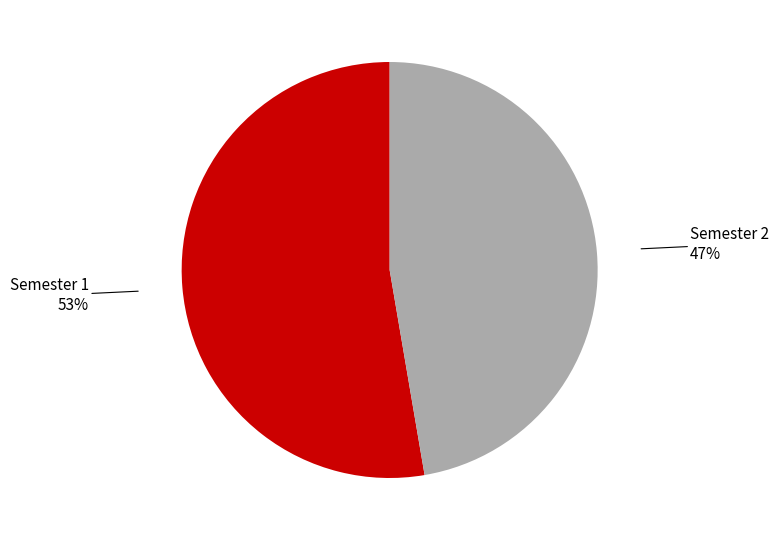

Which has a higher value, Semester 1 or Semester 2?

Semester 1